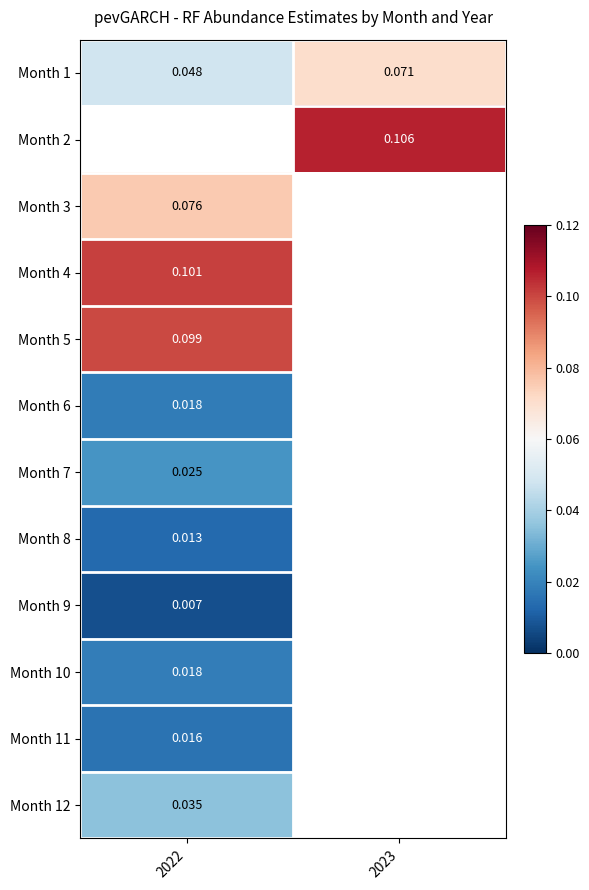

Is the value of Month 10 at 2022 greater than the value of Month 5 at 2022?

No